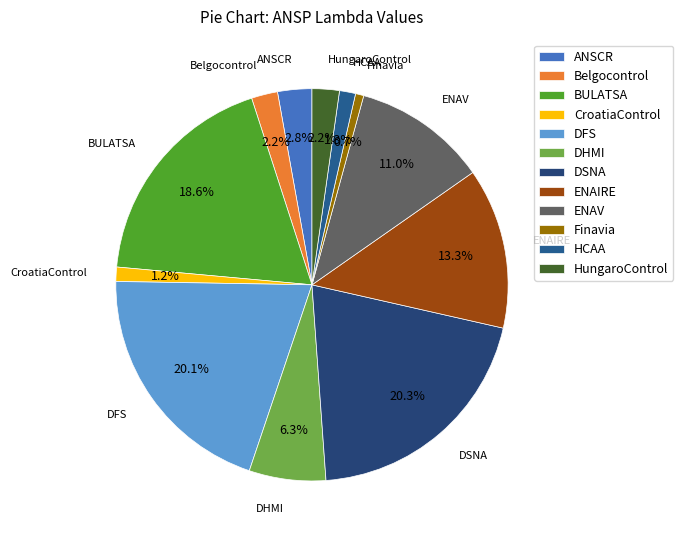

To the nearest percent, what is the average slice percentage?

8%